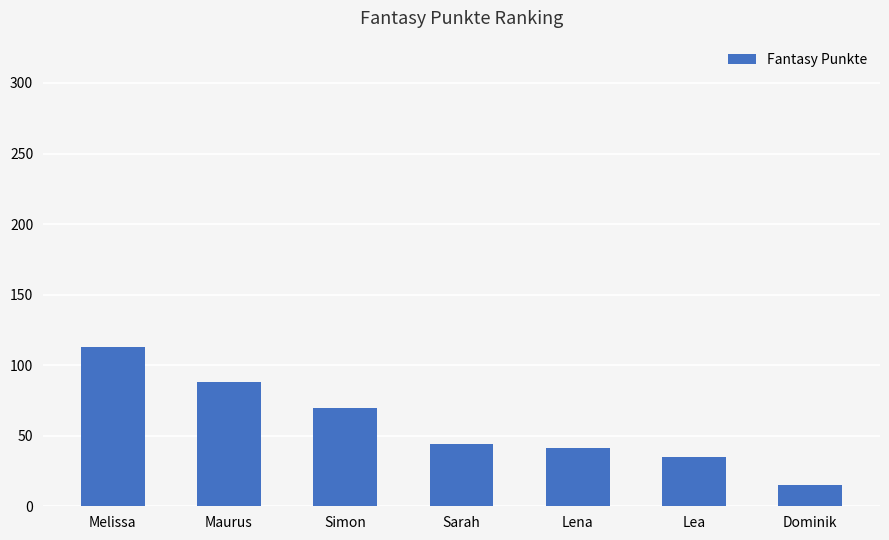

What is the ratio of the value at Maurus to the value at Dominik?

5.9